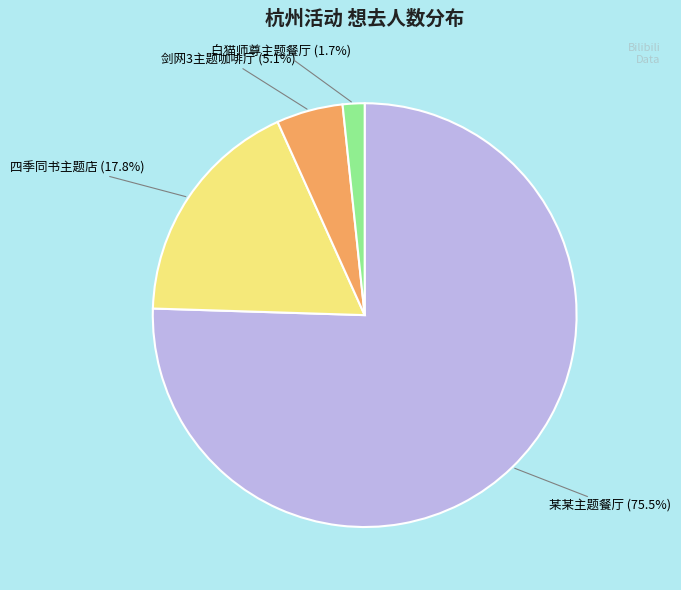

Rank the categories by value from highest to lowest.

某某主题餐厅, 四季同书主题店, 剑网3主题咖啡厅, 白猫师尊主题餐厅